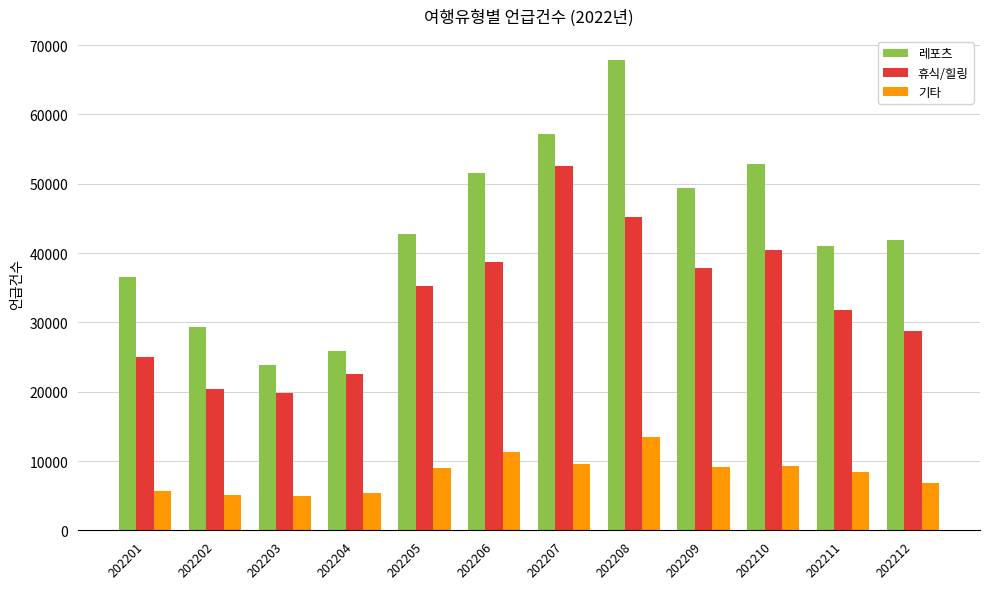

Read the 기타 value at 202207.

9581